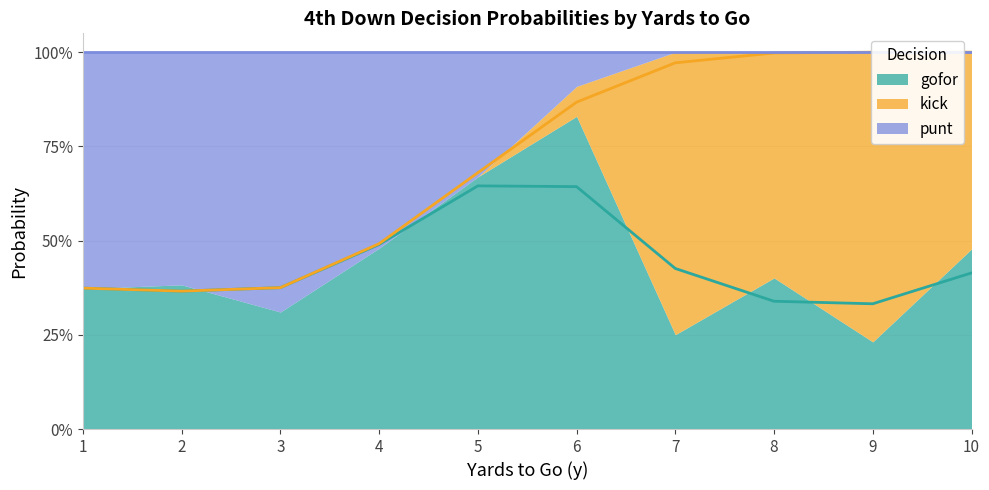

What are all the series names shown in the legend?

gofor, kick, punt